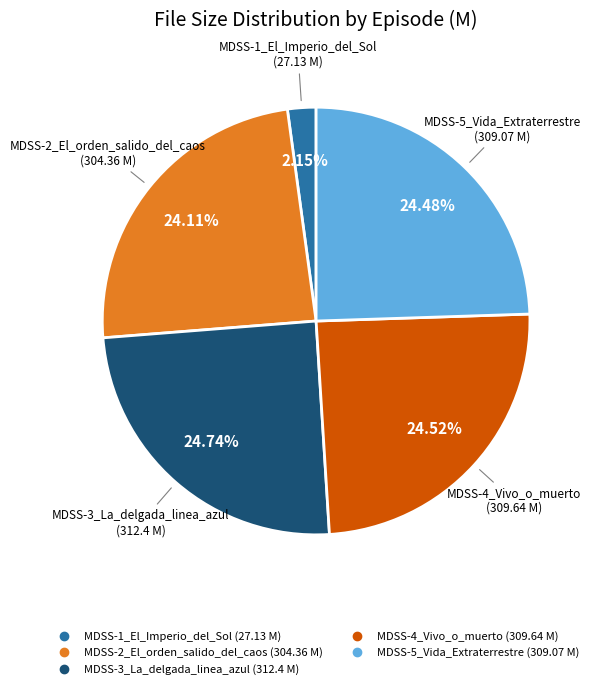

Combined, do MDSS-2_El_orden_salido_del_caos and MDSS-4_Vivo_o_muerto account for over 50%?

No